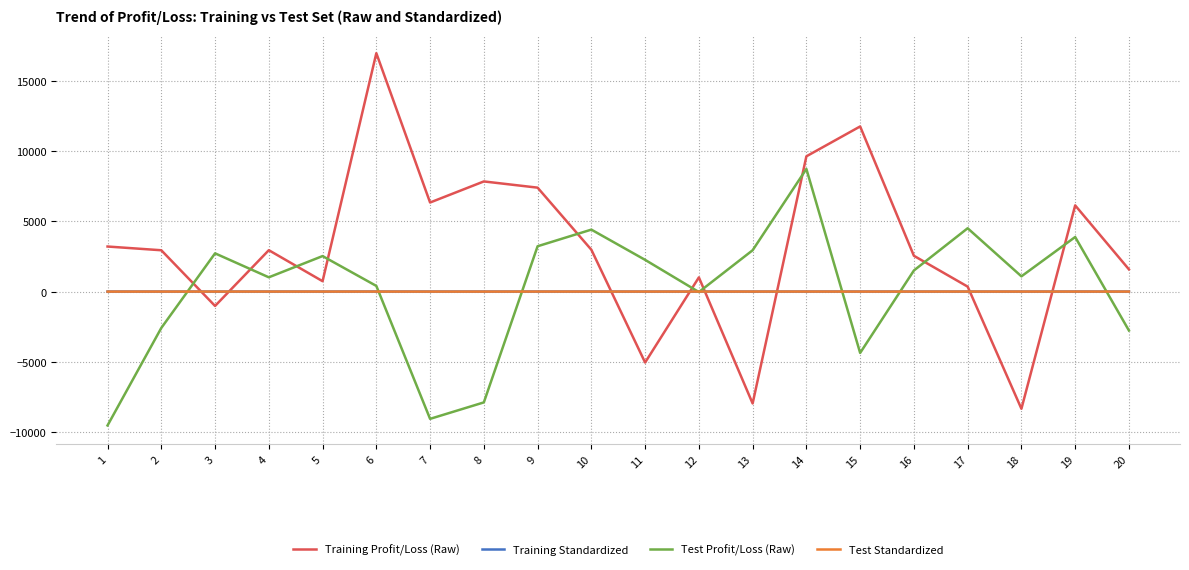

What is the lowest value of the Test Standardized series?

-2.0